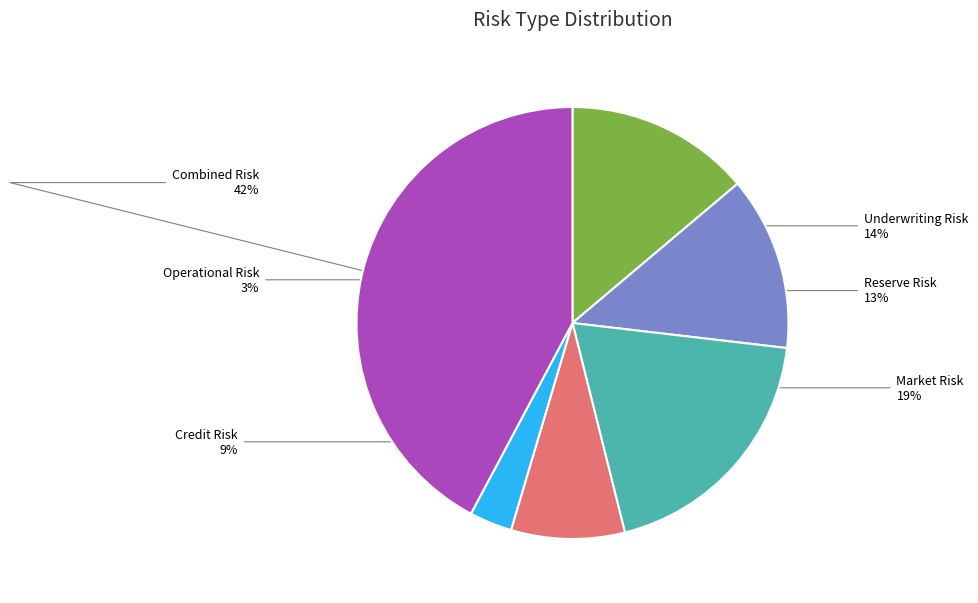

Which category has the biggest portion of the pie?

Combined Risk